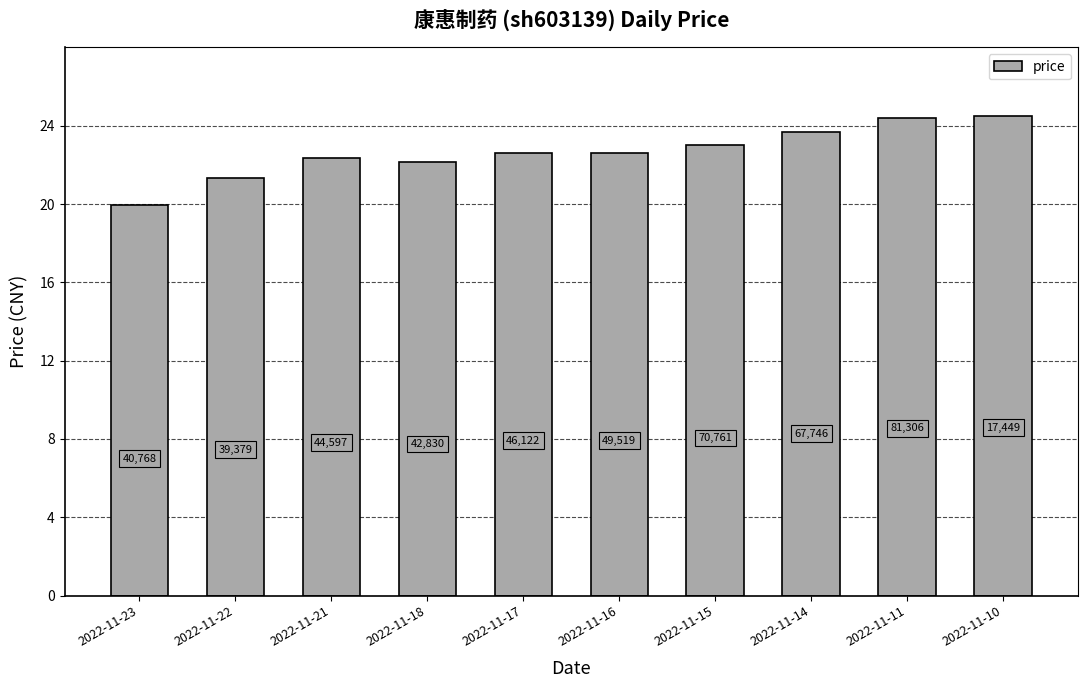

What is the difference between the second highest and second lowest values?

3.1